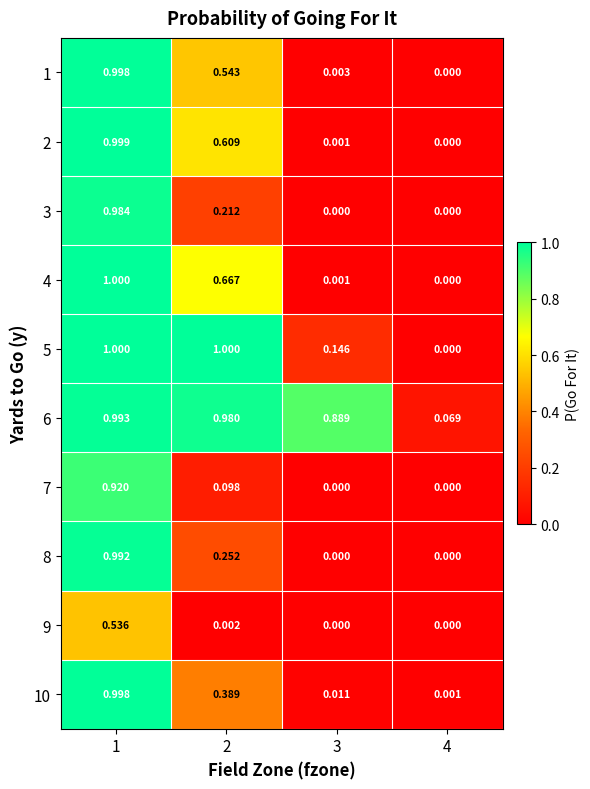

At how many categories does at least one series exceed 0?

4